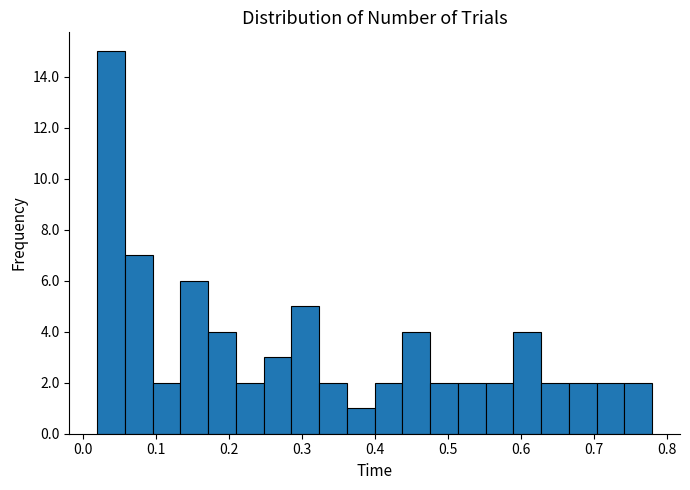

Around what value on the x-axis is the tallest bar? Give the approximate position of its centre, as read against the axis.

0.04